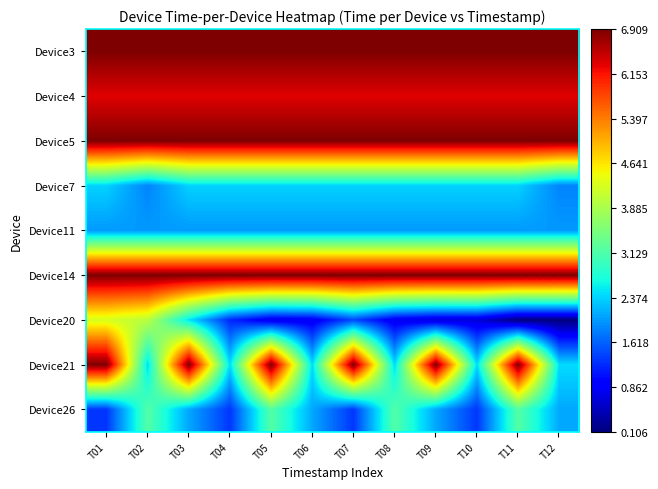

Reading left to right, transcribe all the data shown in this chart.

Device3: T01=6.9	T02=6.9	T03=6.9	T04=6.9	T05=6.9	T06=6.9	T07=6.9	T08=6.9	T09=6.9	T10=6.9	T11=6.9	T12=6.9
Device4: T01=6.3	T02=6.3	T03=6.3	T04=6.3	T05=6.3	T06=6.3	T07=6.3	T08=6.3	T09=6.3	T10=6.3	T11=6.3	T12=6.3
Device5: T01=6.9	T02=6.9	T03=6.9	T04=6.9	T05=6.9	T06=6.9	T07=6.9	T08=6.9	T09=6.9	T10=6.9	T11=6.9	T12=6.9
Device7: T01=2.4	T02=1.8	T03=2.4	T04=2.4	T05=2.4	T06=2.4	T07=2.4	T08=2.4	T09=2.4	T10=2.4	T11=2.4	T12=1.8
Device11: T01=2.0	T02=2.0	T03=2.0	T04=2.0	T05=2.0	T06=2.0	T07=2.0	T08=2.0	T09=2.0	T10=2.0	T11=2.0	T12=2.0
Device14: T01=6.9	T02=6.9	T03=6.9	T04=6.9	T05=6.9	T06=6.9	T07=6.9	T08=6.9	T09=6.9	T10=6.9	T11=6.9	T12=6.9
Device20: T01=4.3	T02=4.0	T03=2.5	T04=1.2	T05=0.8	T06=0.8	T07=1.4	T08=0.8	T09=0.6	T10=0.7	T11=0.1	T12=0.1
Device21: T01=6.9	T02=2.4	T03=6.9	T04=2.4	T05=6.9	T06=2.4	T07=6.9	T08=2.4	T09=6.9	T10=2.4	T11=6.9	T12=2.4
Device26: T01=1.3	T02=3.2	T03=2.1	T04=1.3	T05=3.2	T06=2.1	T07=1.3	T08=3.2	T09=2.1	T10=1.3	T11=3.2	T12=2.1